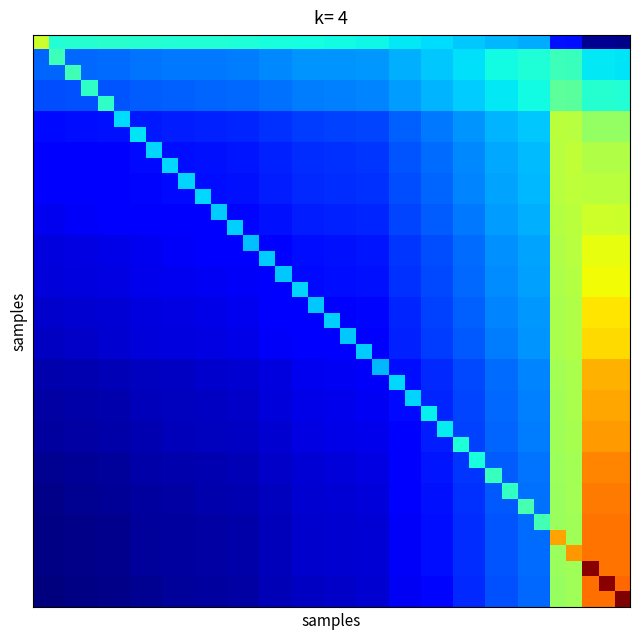

What is the greatest value displayed?

1.0